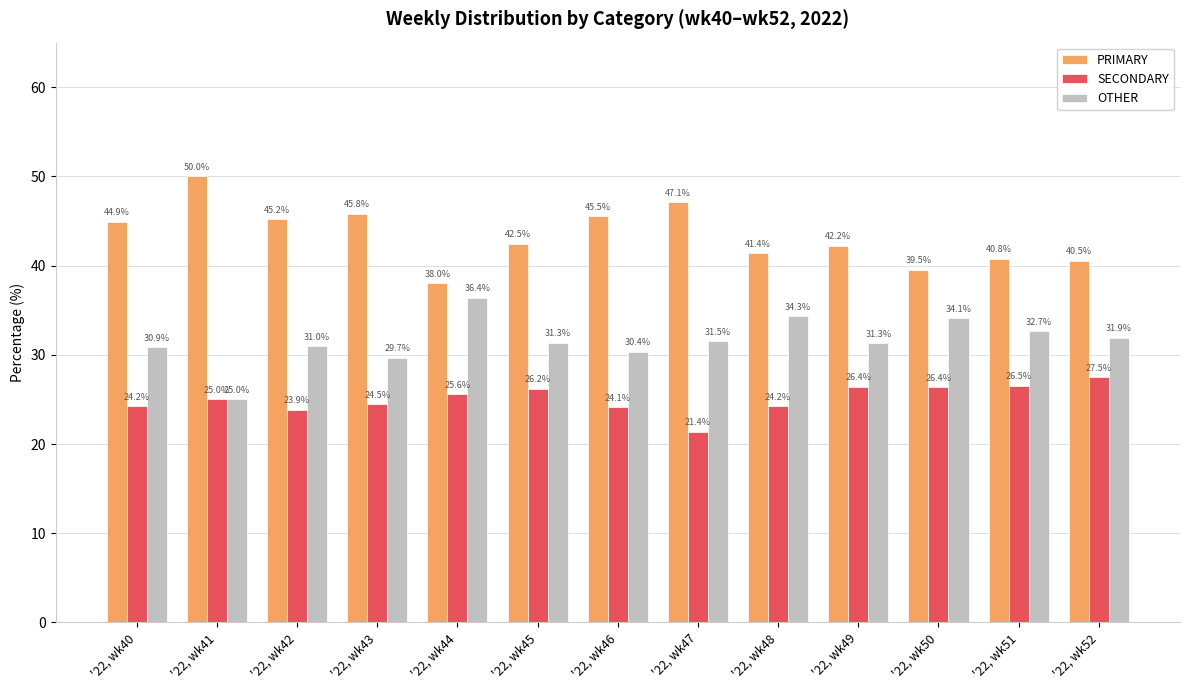

The value of OTHER at '22, wk43 is 42.6. True or false?

False